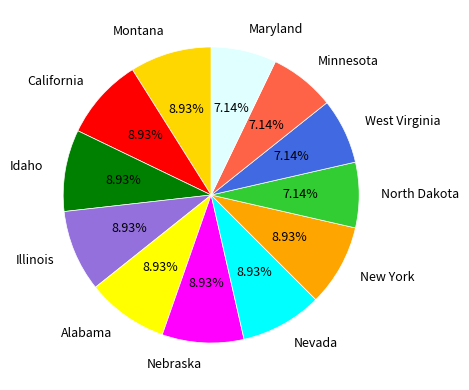

Does Montana account for over 50% of the chart?

No